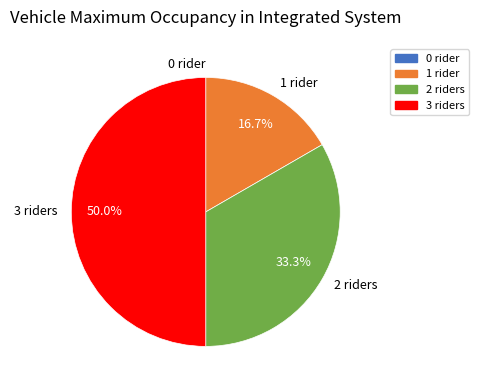

What percentage do 3 riders and 2 riders together represent?

83.3%